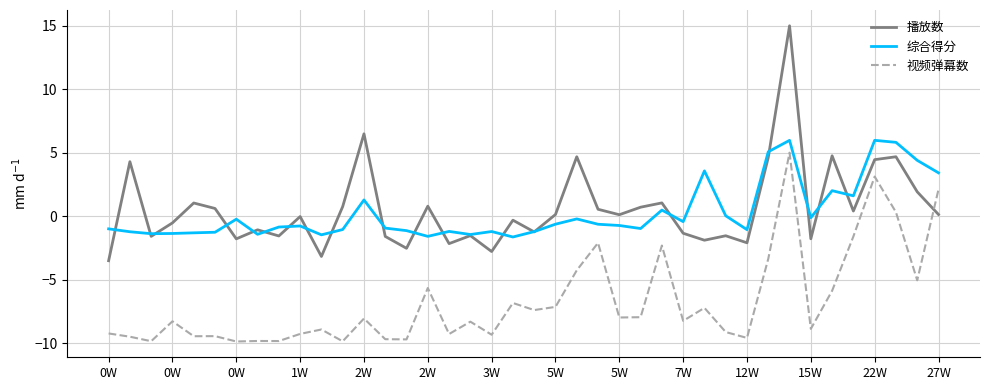

True or false: 视频弹幕数 and 综合得分 cross at least once.

False